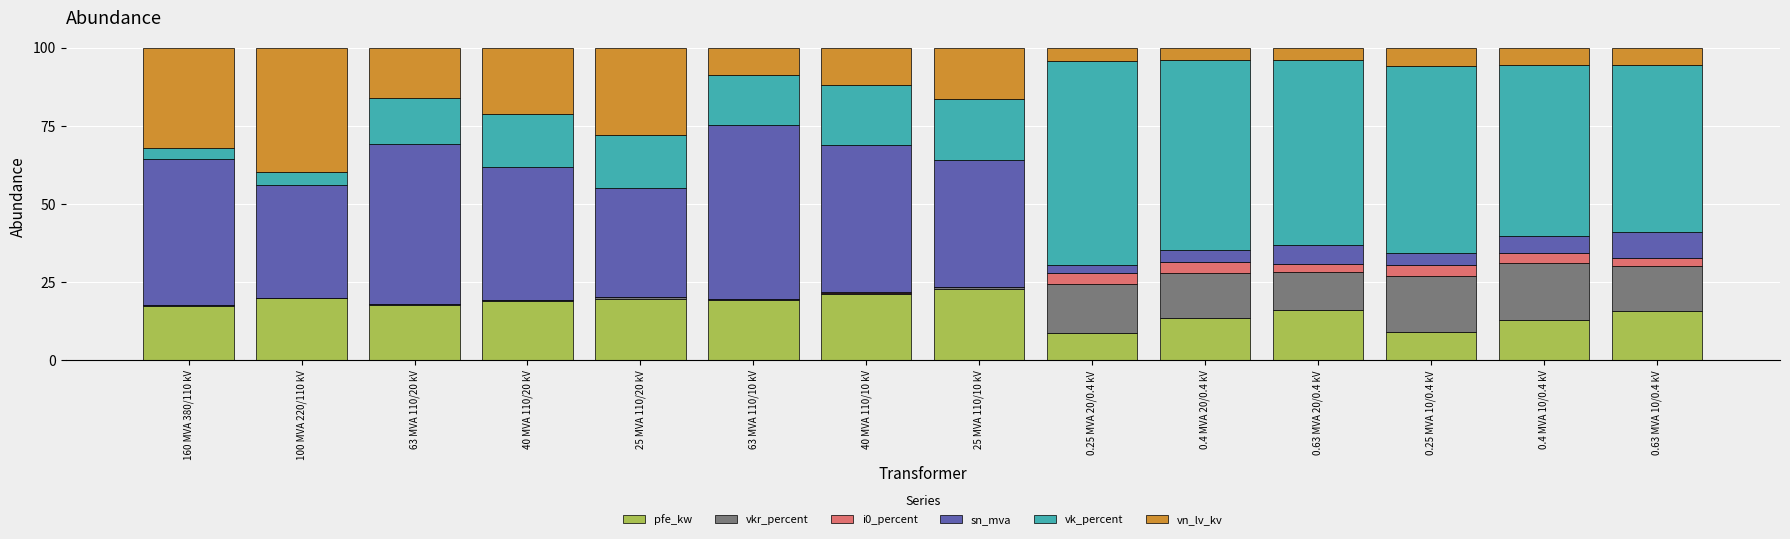

True or false: pfe_kw has a value of 8.8 at 25 MVA 110/20 kV.

False